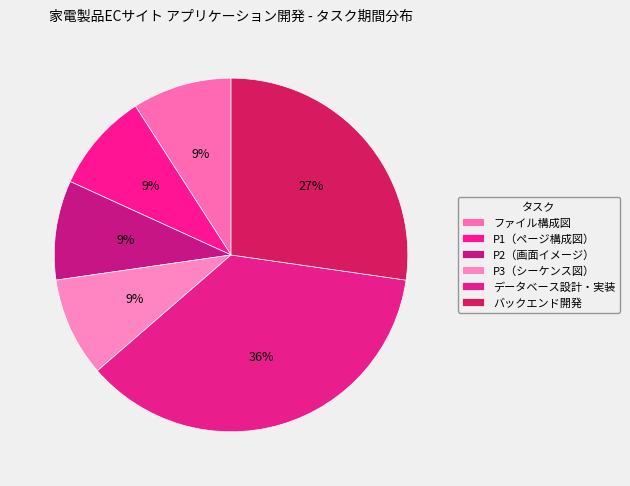

Which category has the biggest portion of the pie?

データベース設計・実装